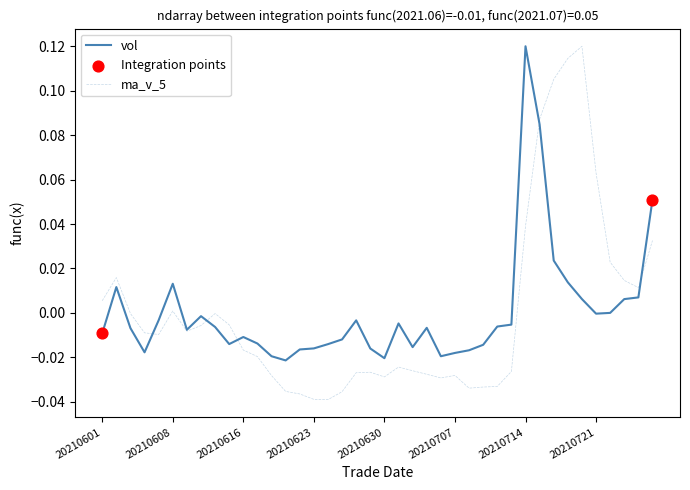

Which series has the widest spread of values?

ma_v_5